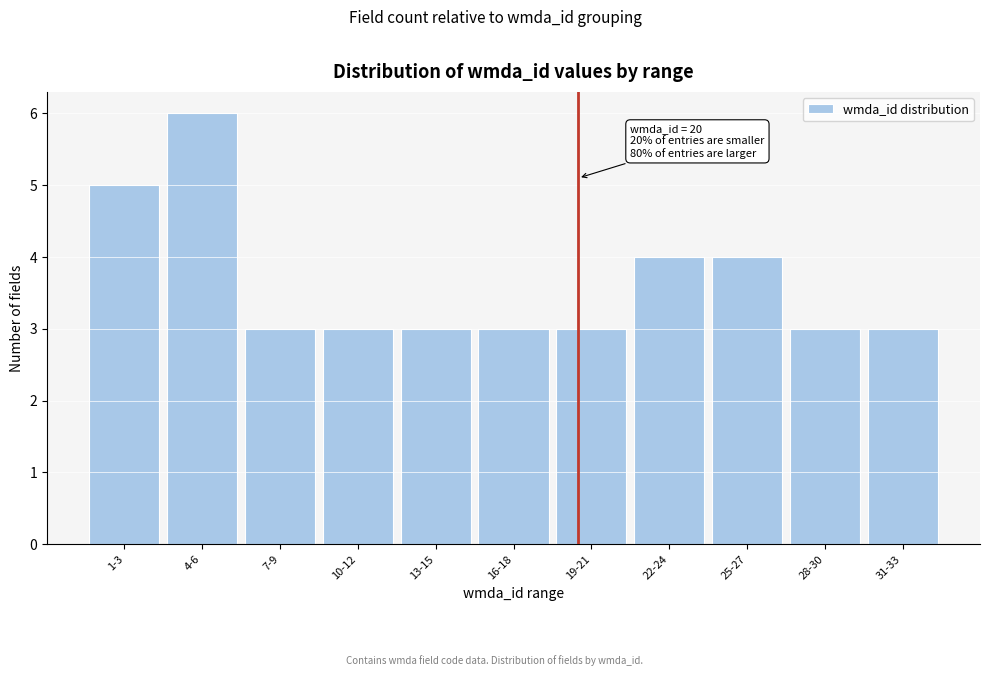

Reading right to left, extract all data points from this chart.

3	3	4	4	3	3	3	3	3	6	5